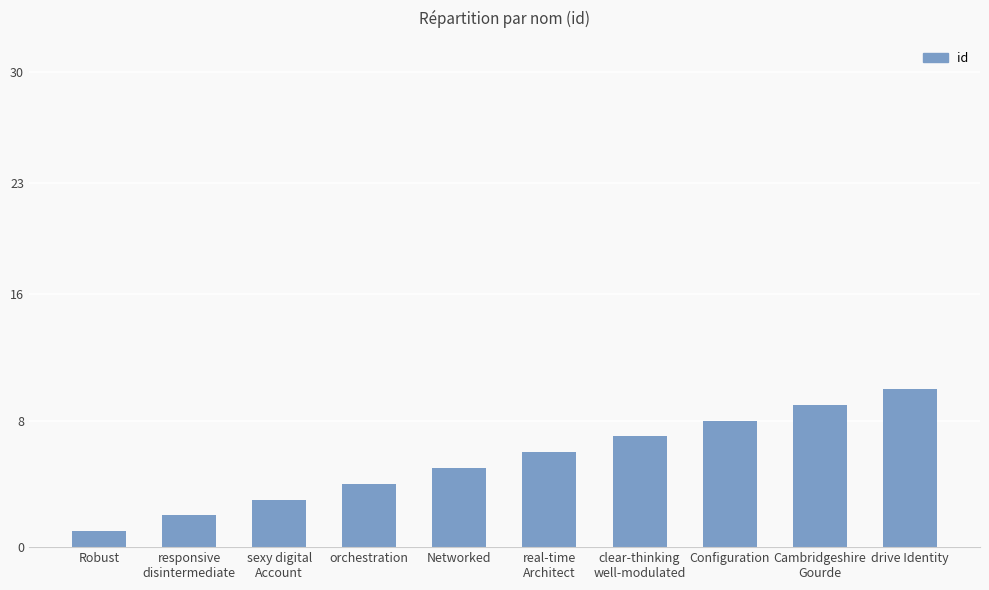

True or false: the data shows 6 at real-time
Architect.

True